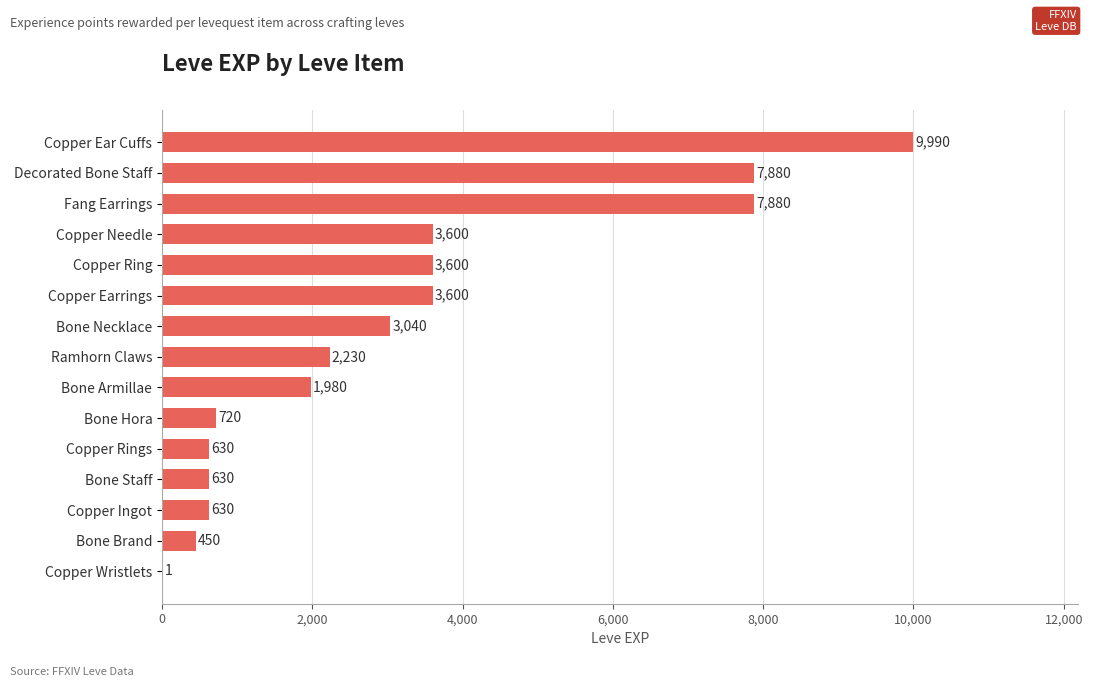

Approximately how many times larger is the value at Decorated Bone Staff compared to Fang Earrings?

1.0